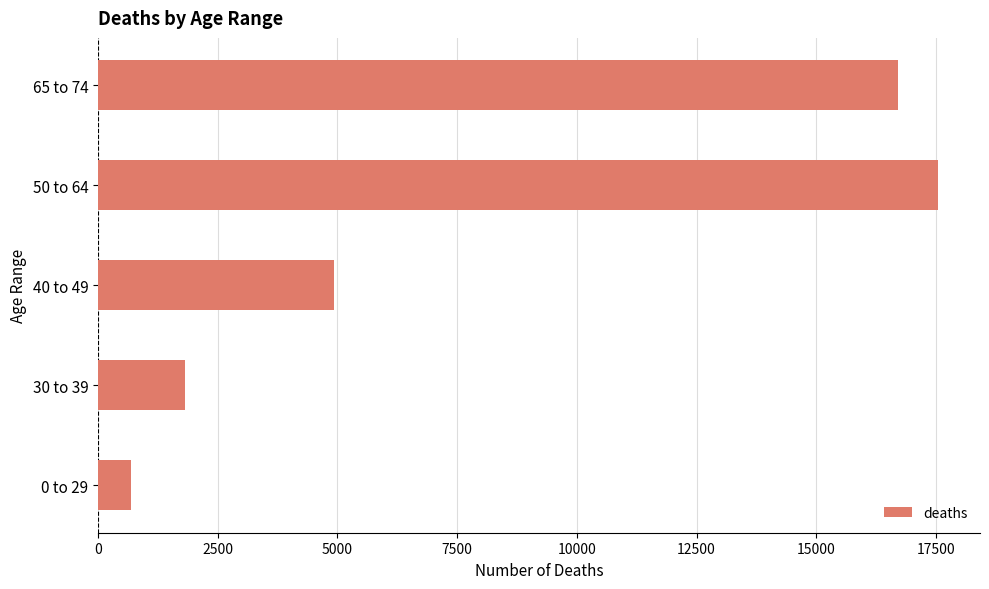

What is the minimum value shown in the chart?

683